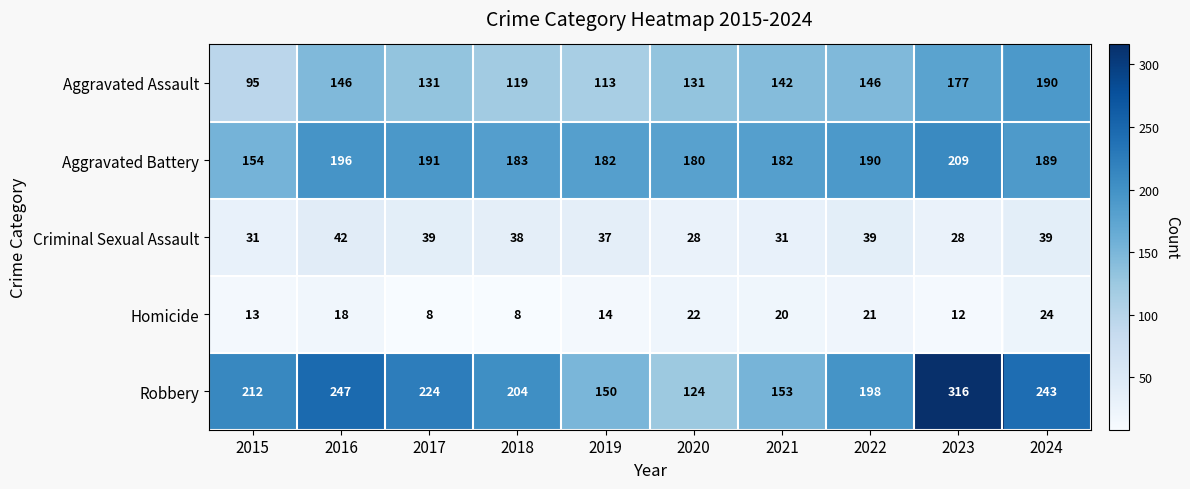

At which label is Robbery closest to 220?

2017